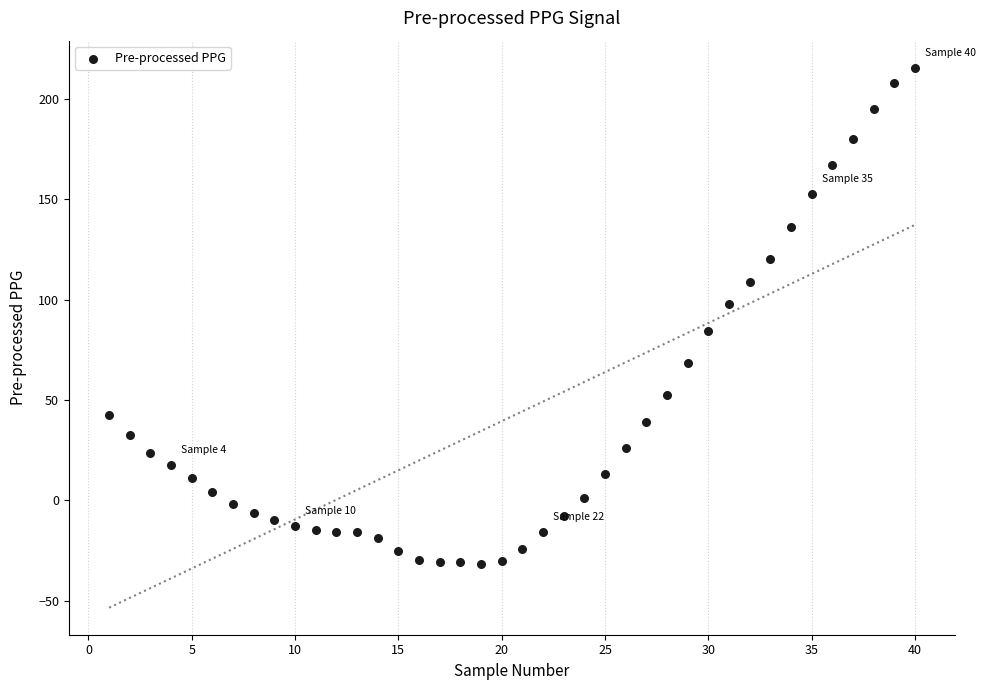

What is the range of X values (max minus min)?

39.0